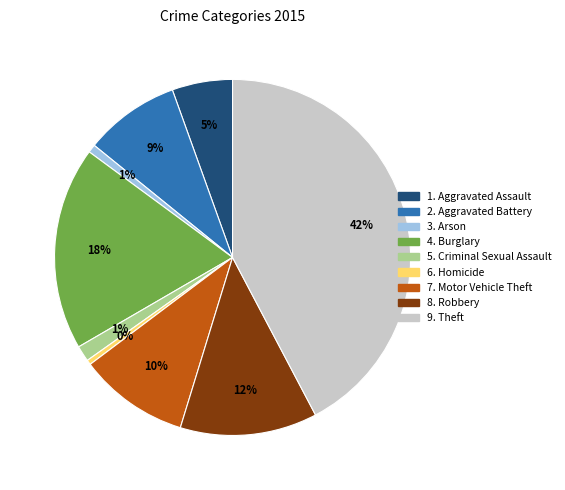

Does any single category account for the majority?

No